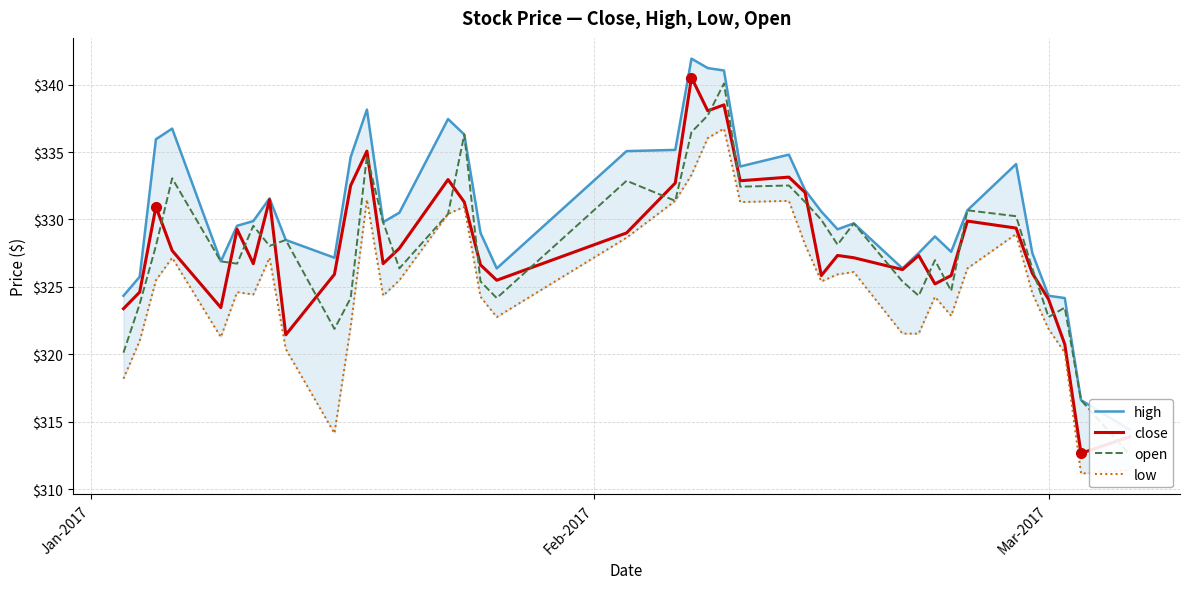

What is the maximum value for close?

340.5